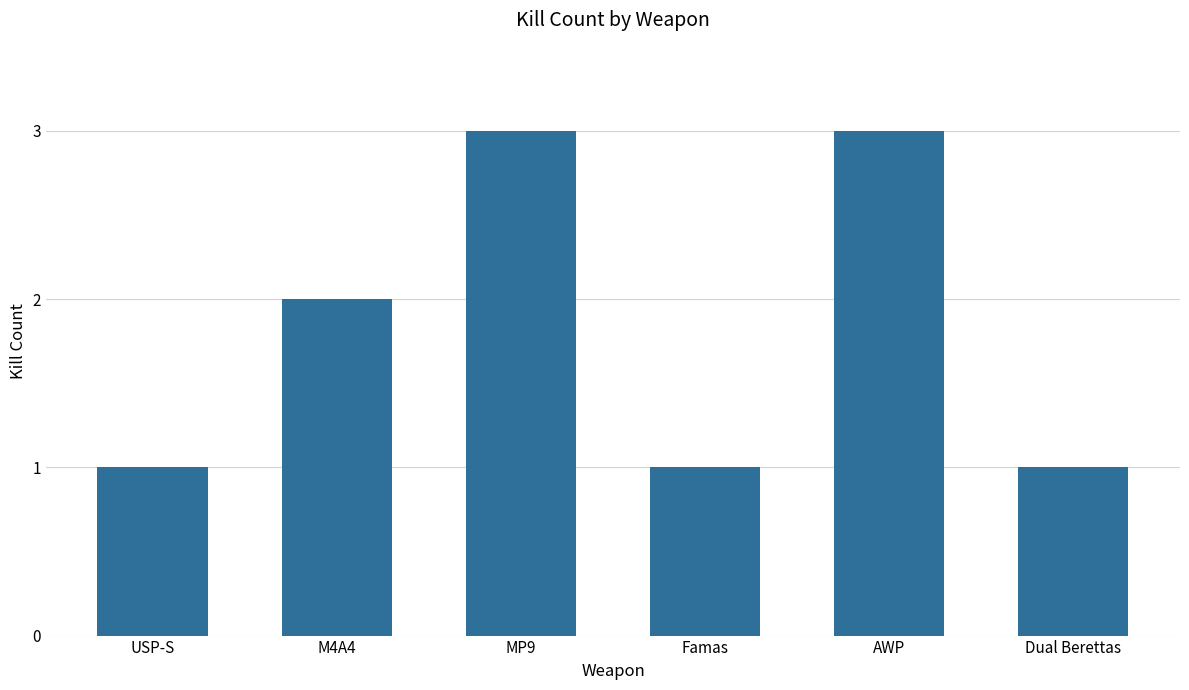

Reading left to right, extract all data points from this chart.

1	2	3	1	3	1